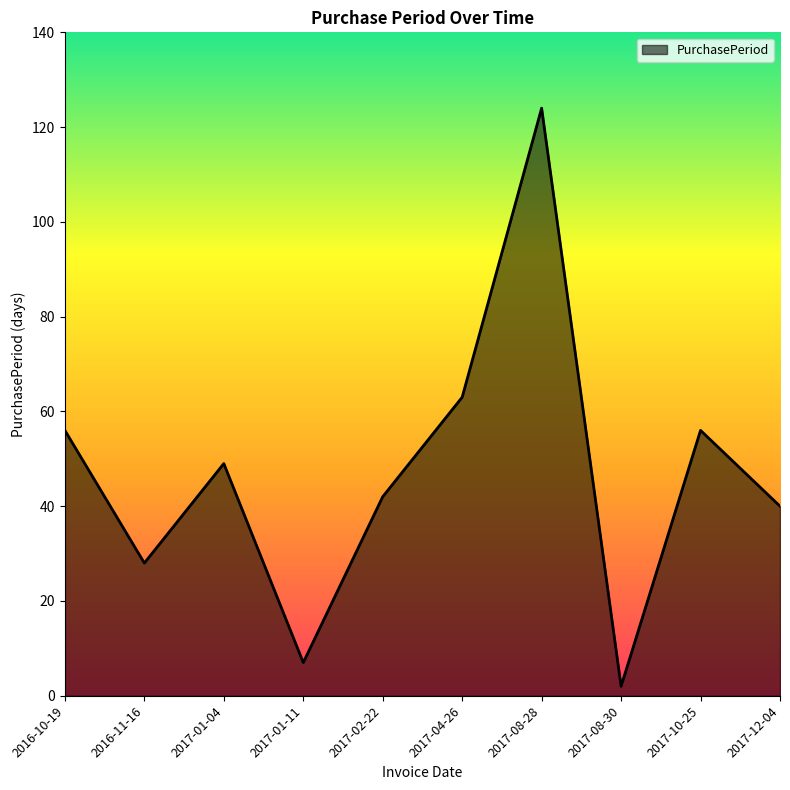

Reading left to right, extract all data points from this chart.

2016-10-19=56	2016-11-16=28	2017-01-04=49	2017-01-11=7	2017-02-22=42	2017-04-26=63	2017-08-28=124	2017-08-30=2	2017-10-25=56	2017-12-04=40